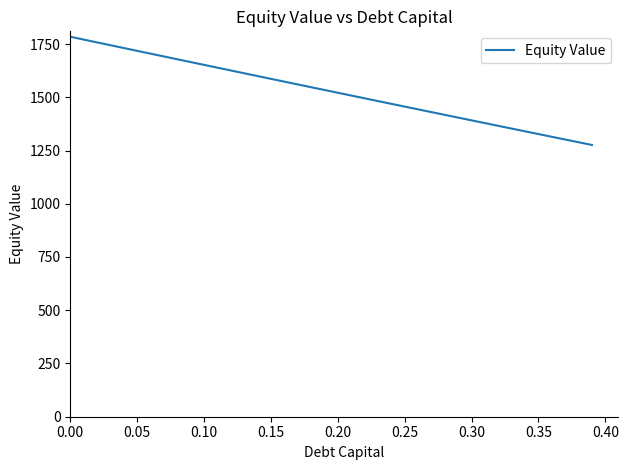

How many categories are shown in the chart?

40